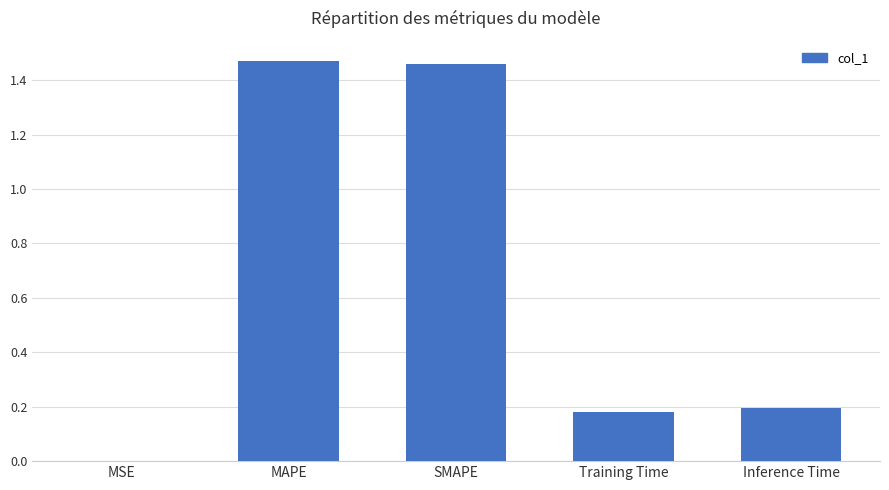

What is the average value?

0.7